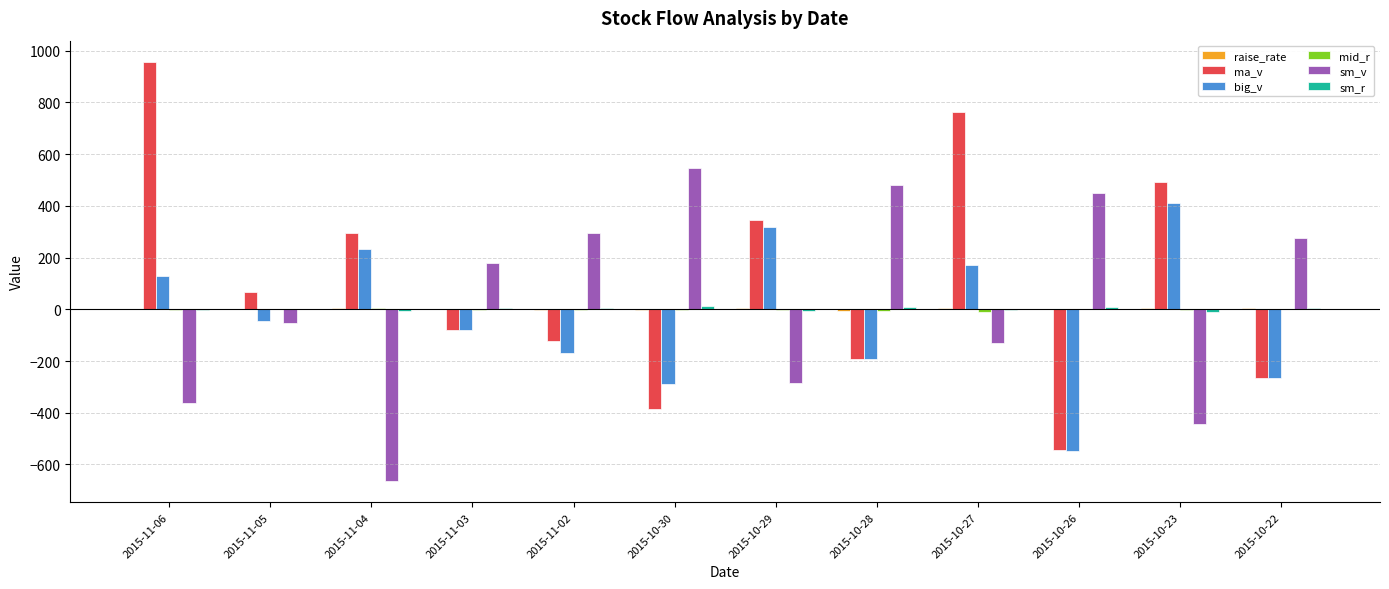

Which category has the highest value across all series?

2015-11-06